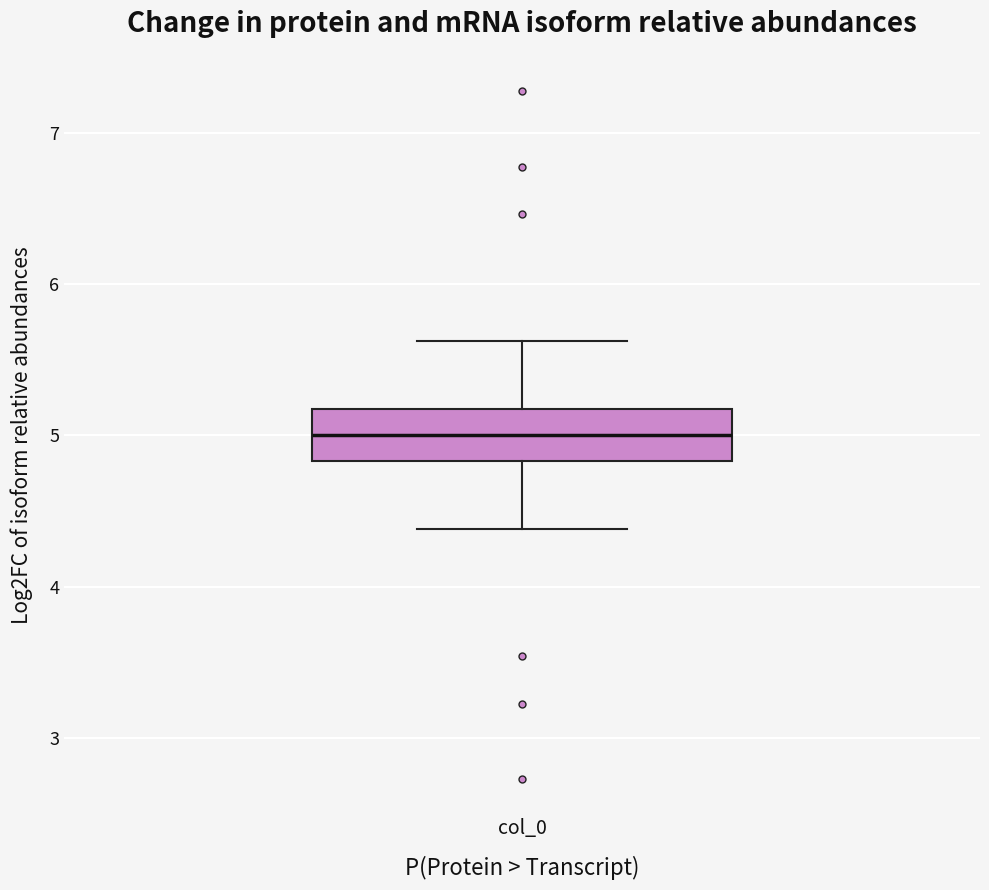

Read this box plot against the y-axis: the position of the median line, the range covered by the box, and the ends of both whiskers. The values are not printed on the chart, so give them approximately, as read against the axis.

median 5.0, box 4.8 to 5.2, whiskers 4.4 to 5.6